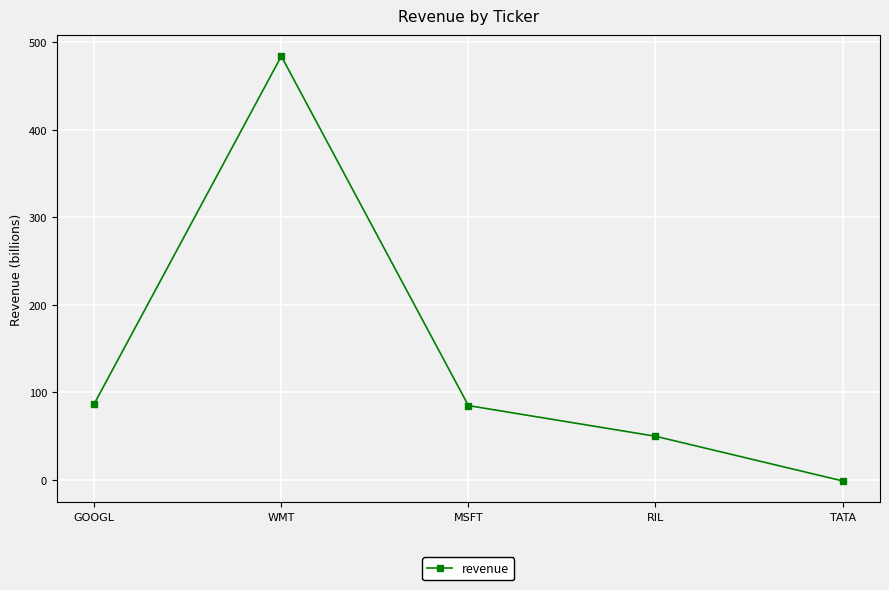

How many interior local peaks (higher than both neighbors) does the data have?

1